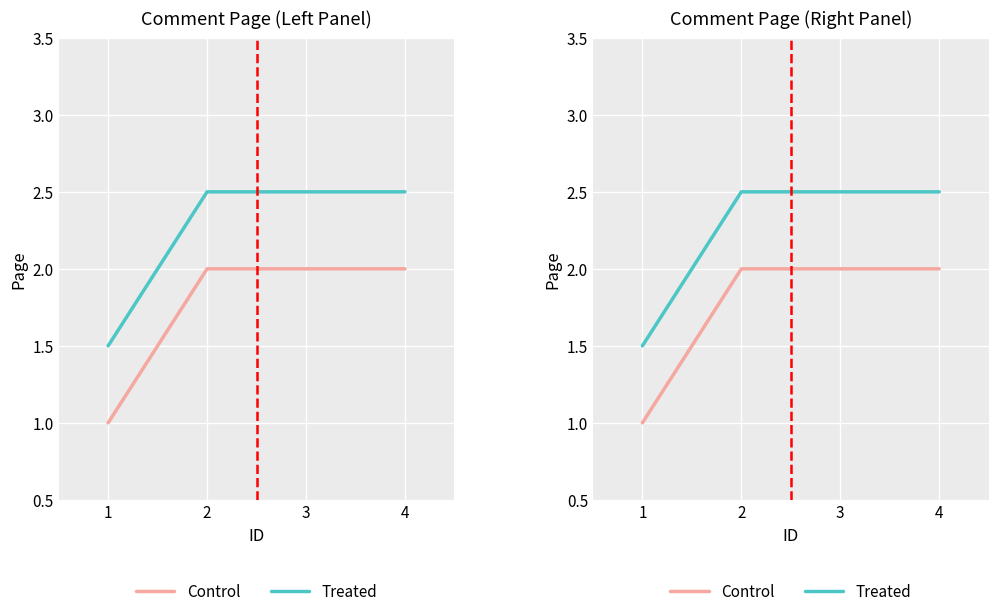

Is this an area chart (filled region under the line)?

No